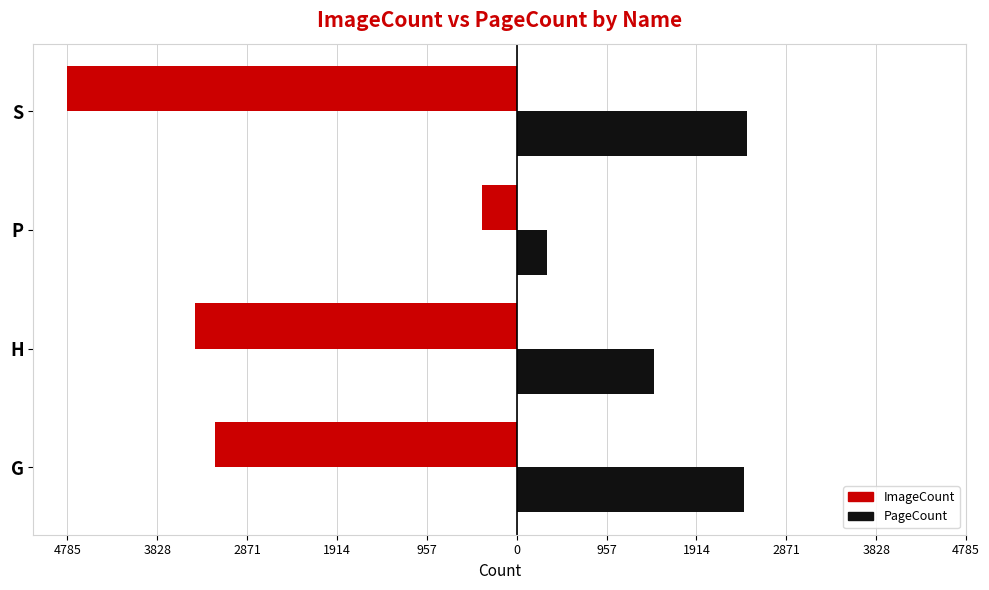

What are all the series names shown in the legend?

ImageCount, PageCount